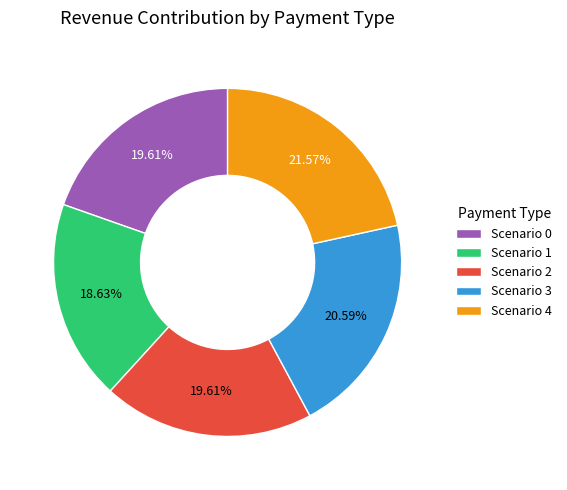

What percentage is NOT represented by Scenario 4?

78.4%